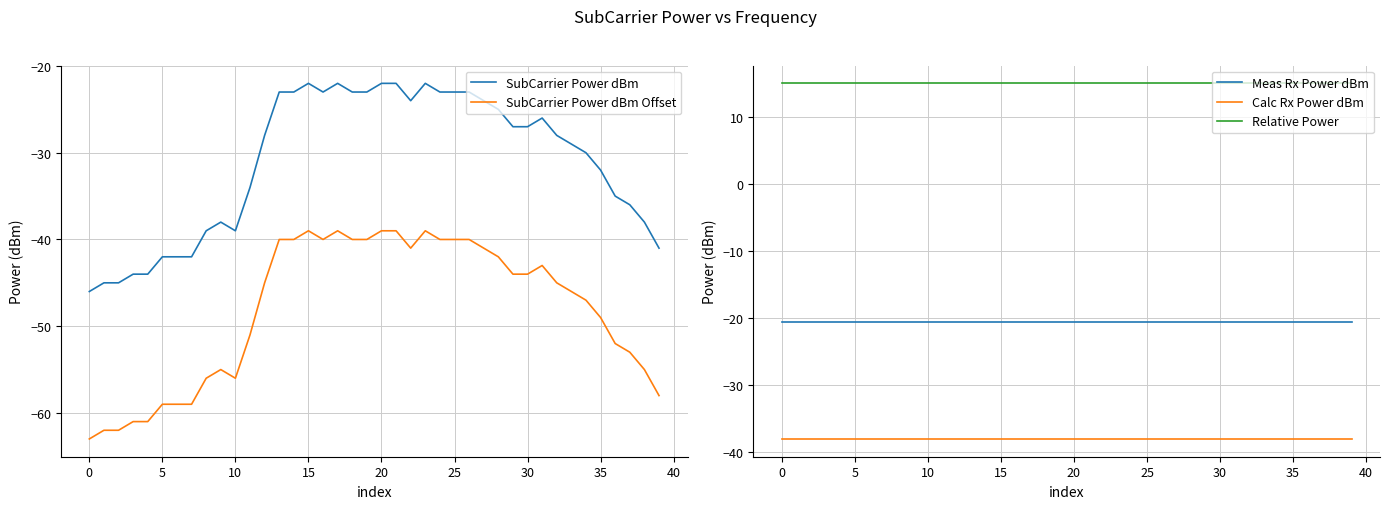

Is this an area chart (filled region under the line)?

No